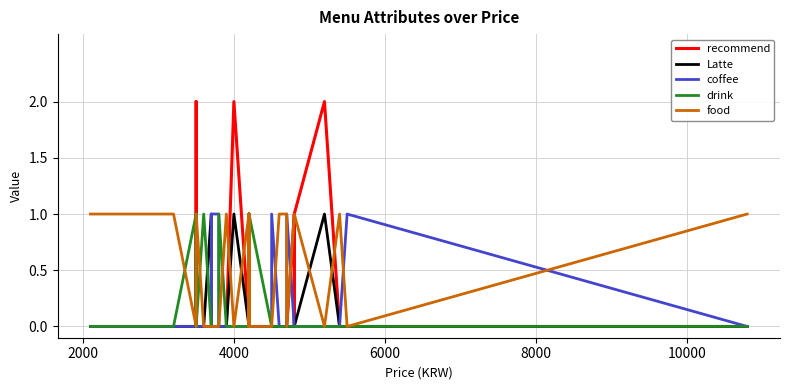

At which category does recommend reach its first local peak?

10000